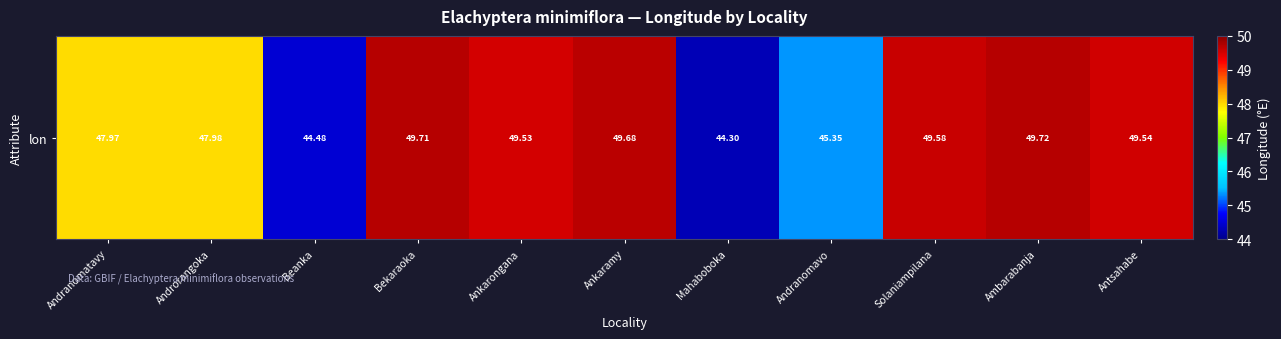

Reading right to left, what are all the values shown in this chart?

Antsahabe=49.5	Ambarabanja=49.7	Solaniampilana=49.6	Andranomavo=45.4	Mahaboboka=44.3	Ankaramy=49.7	Ankarongana=49.5	Bekaraoka=49.7	Beanka=44.5	Androrangoka=48.0	Andranomatavy=48.0